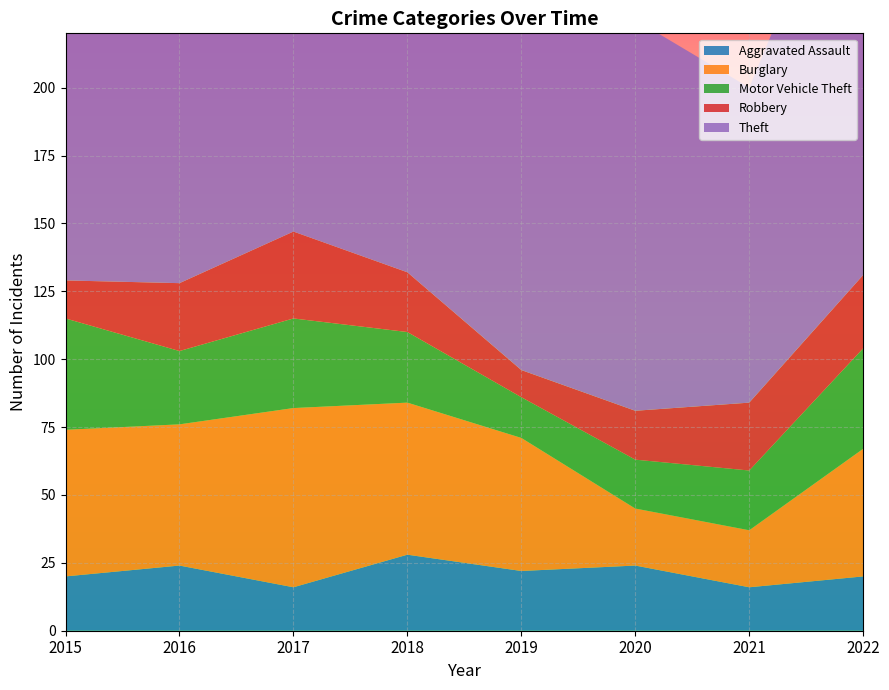

Reading right to left, transcribe all the data shown in this chart.

Aggravated Assault: 20	16	24	22	28	16	24	20
Burglary: 47	21	21	49	56	66	52	54
Motor Vehicle Theft: 37	22	18	15	26	33	27	41
Robbery: 27	25	18	10	22	32	25	14
Theft: 170	116	144	160	196	197	192	189